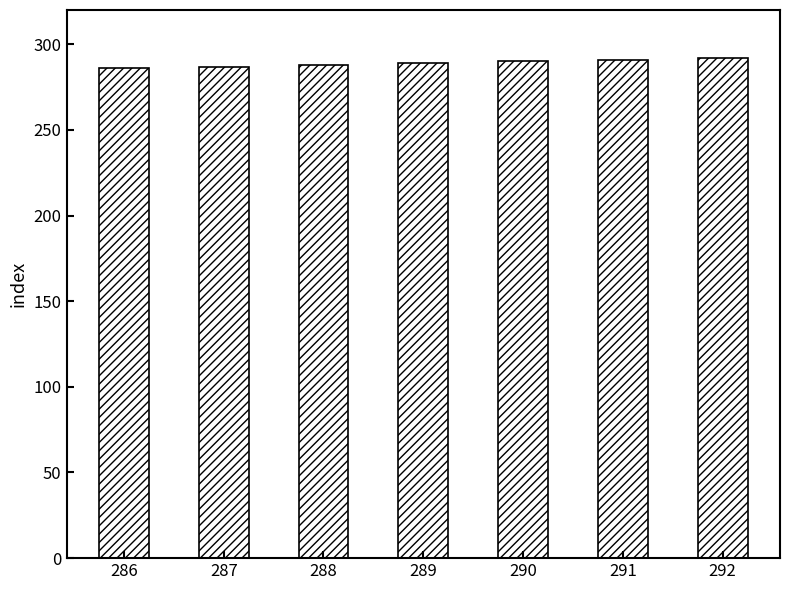

How many bars are there in total?

7